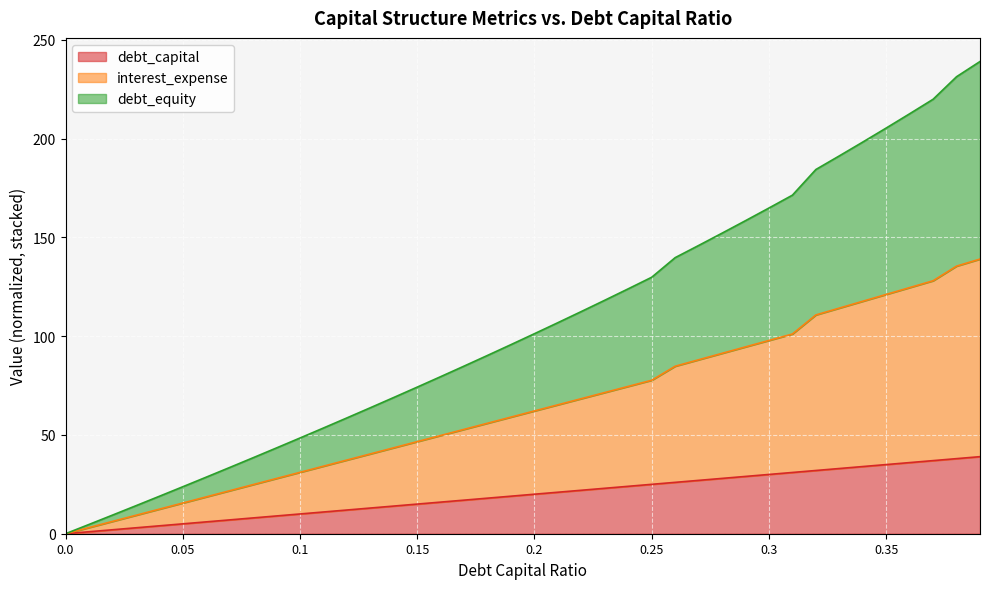

What is the maximum value for debt_capital?

39.0